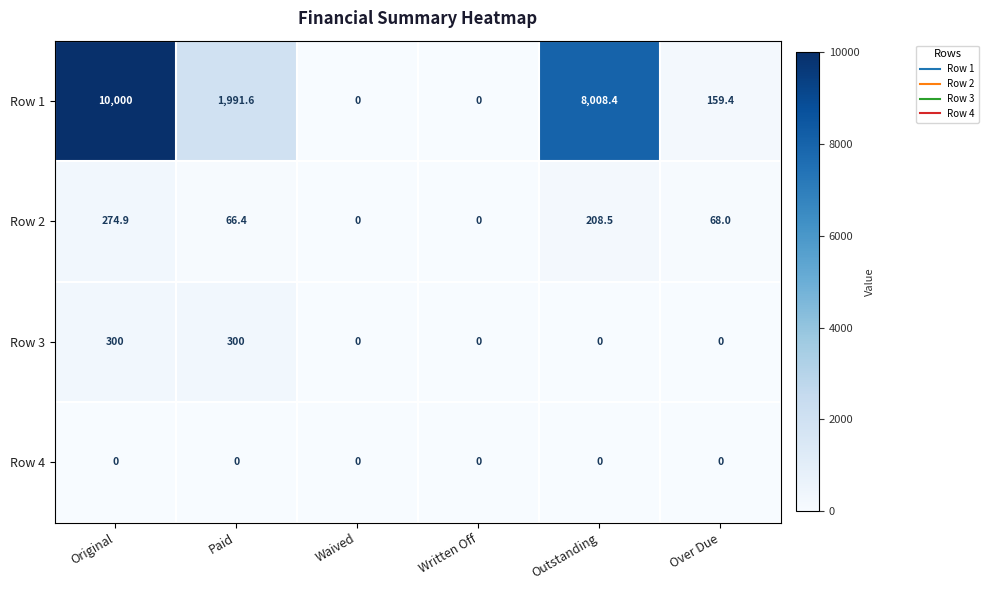

What is the sum of all Row 2 values?

617.8